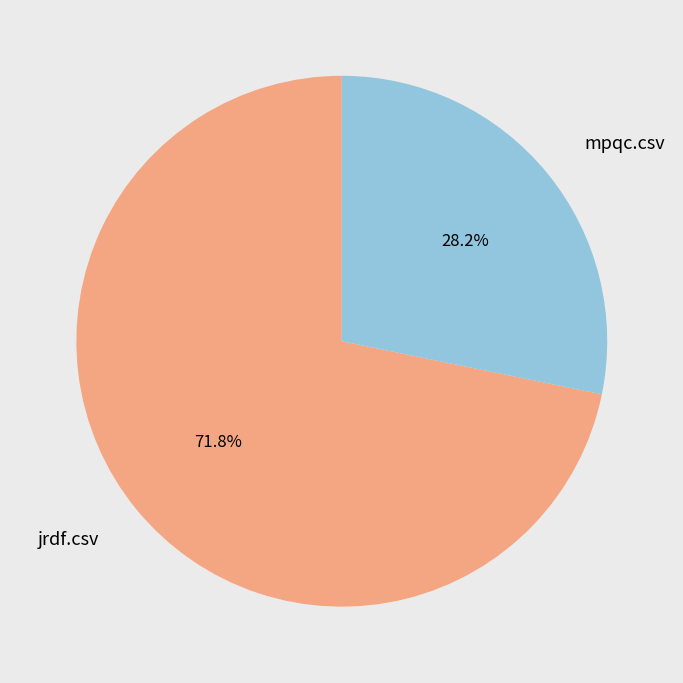

What is the total percentage of mpqc.csv and jrdf.csv?

100.0%